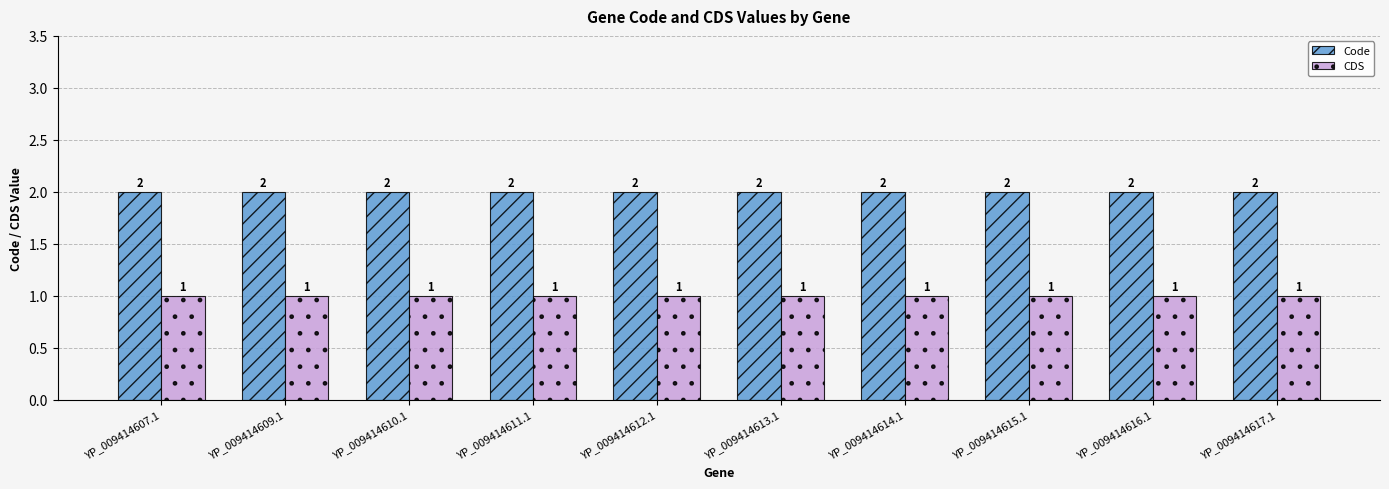

What is the sum of the Code values at YP_009414610.1 and YP_009414613.1?

4